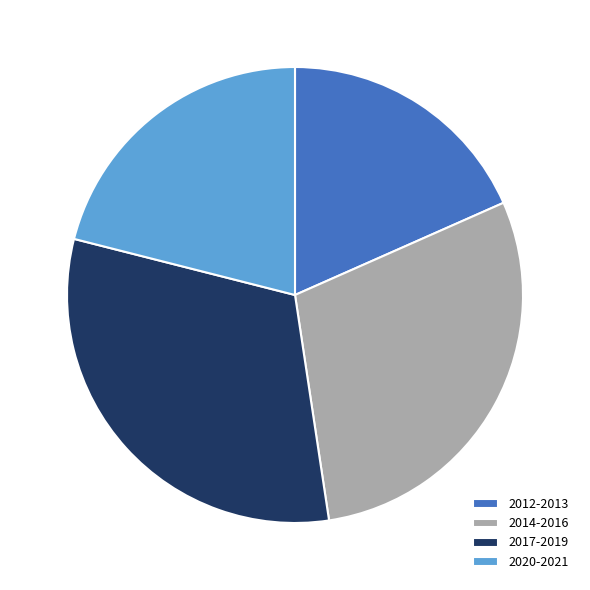

True or false: 2014-2016 accounts for 29% of the total.

True